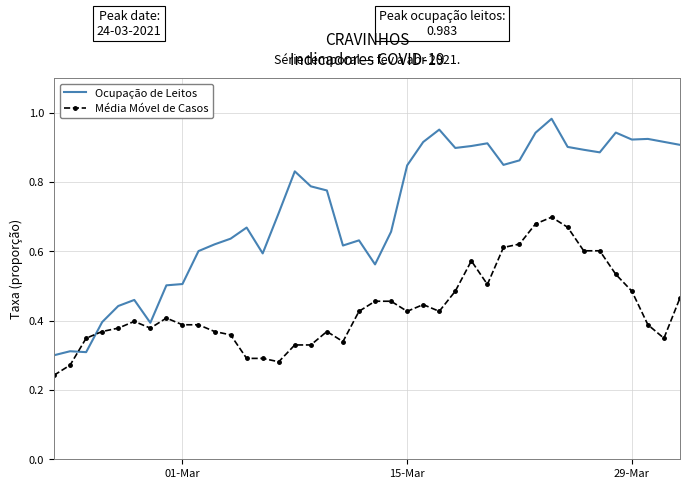

How many intersections are there between Ocupação de Leitos and Média Móvel de Casos?

2